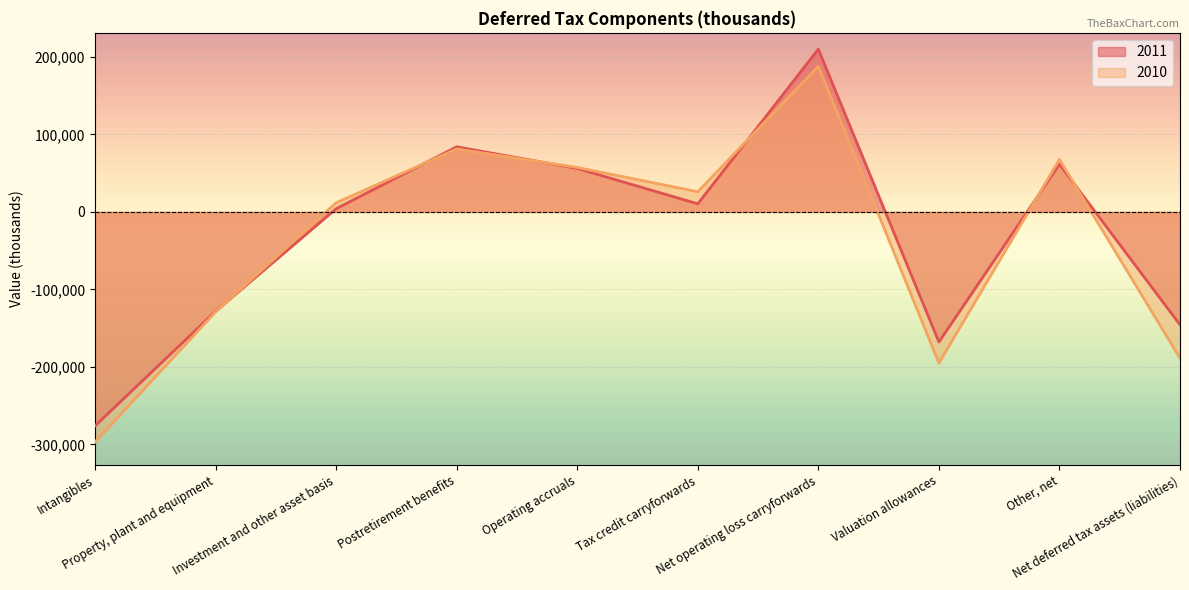

List the series in order of their overall mean, highest first.

2011, 2010